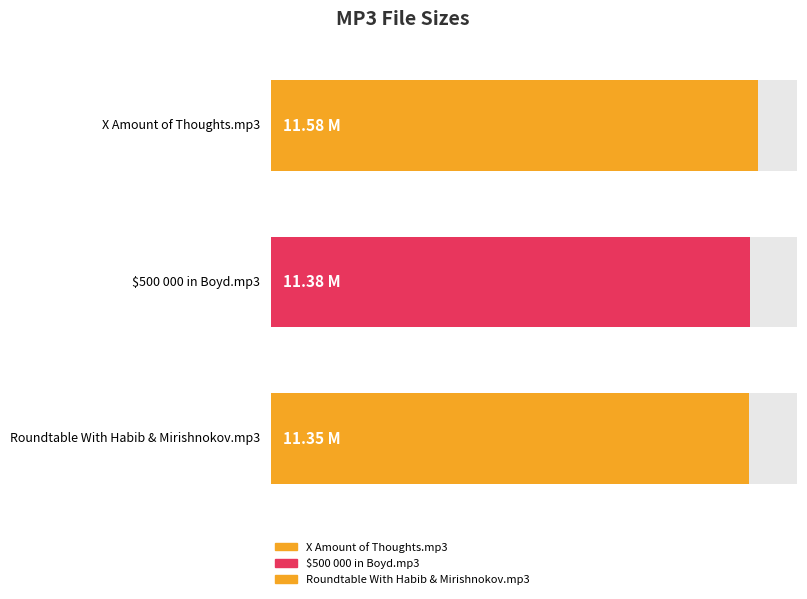

What is the ratio of the value at $500 000 in Boyd.mp3 to the value at Roundtable With Habib & Mirishnokov.mp3?

1.0